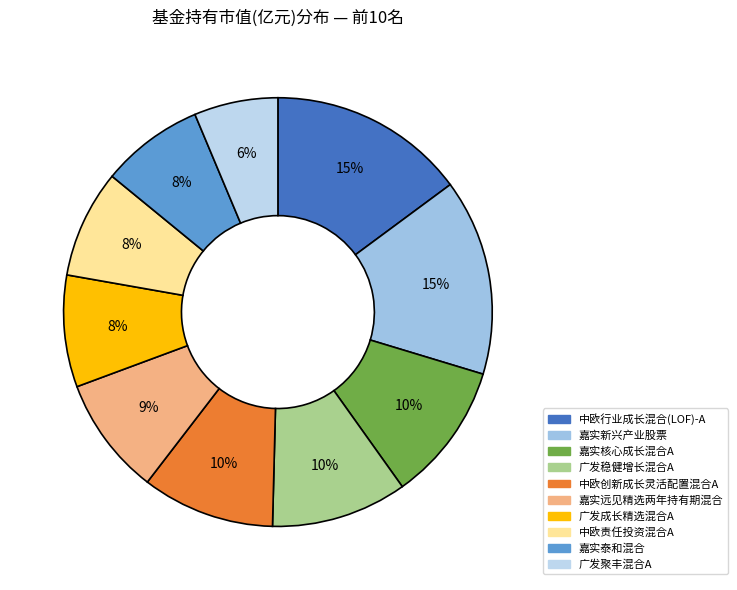

What is the largest slice in the pie chart?

1